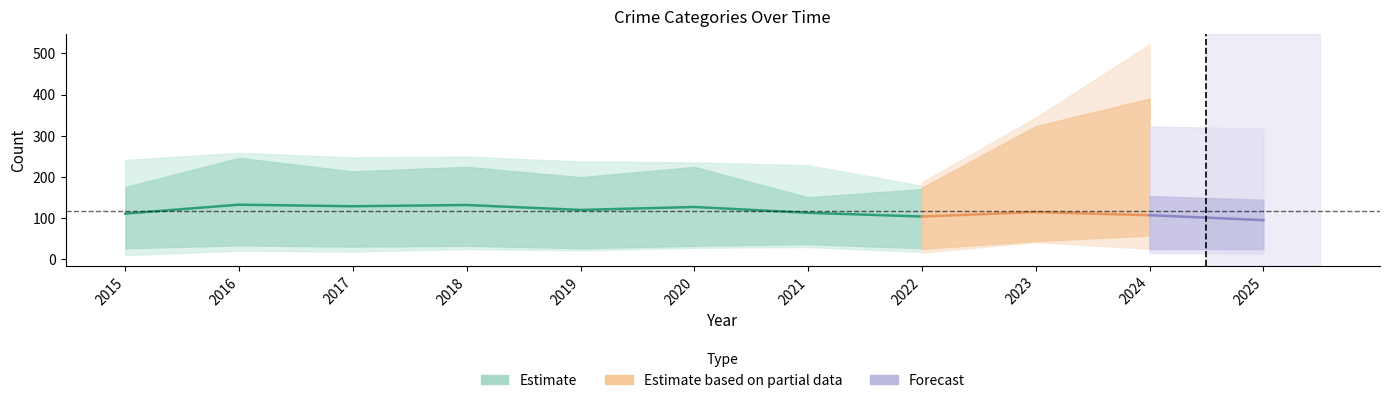

What is the difference between the highest and lowest values at 2021?

199